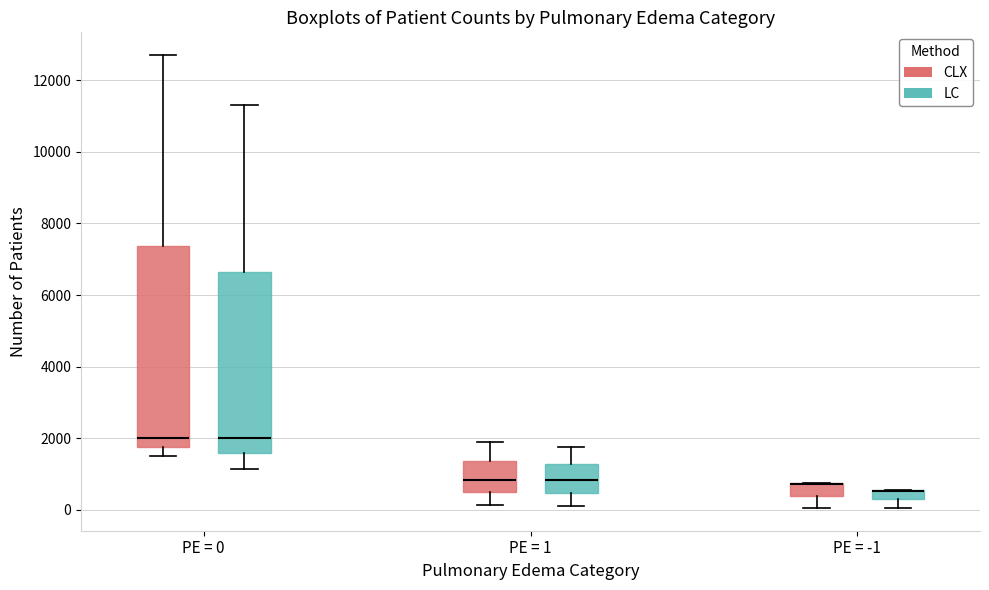

Where does the lower whisker of the box for PE = 1 (LC) end on the y-axis? The values are not printed on the chart, so give them approximately, as read against the axis.

0